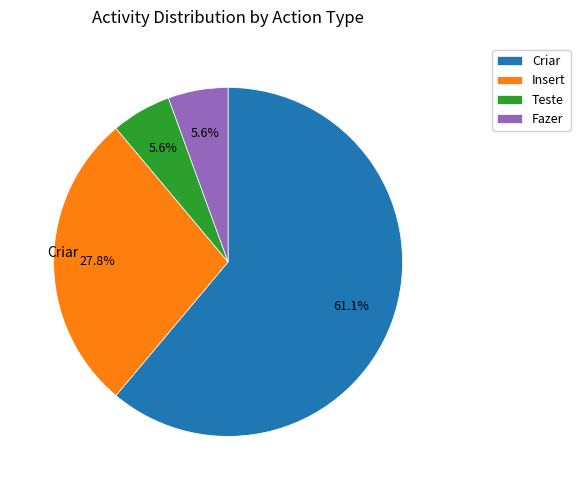

Does Criar represent more than half of the total?

Yes